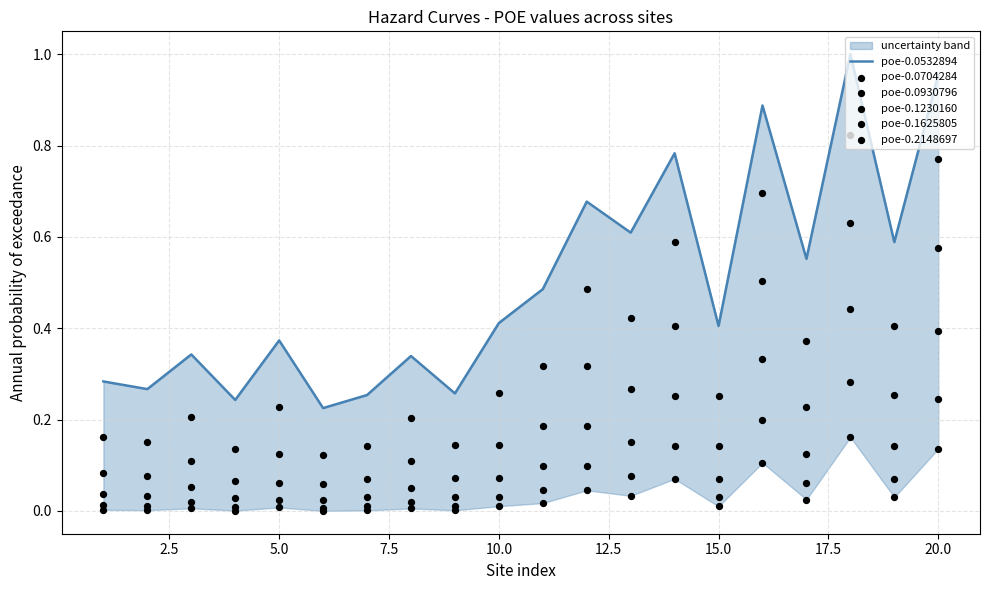

What are all the series names shown in the legend?

poe-0.0532894, poe-0.0704284, poe-0.0930796, poe-0.1230160, poe-0.1625805, poe-0.2148697